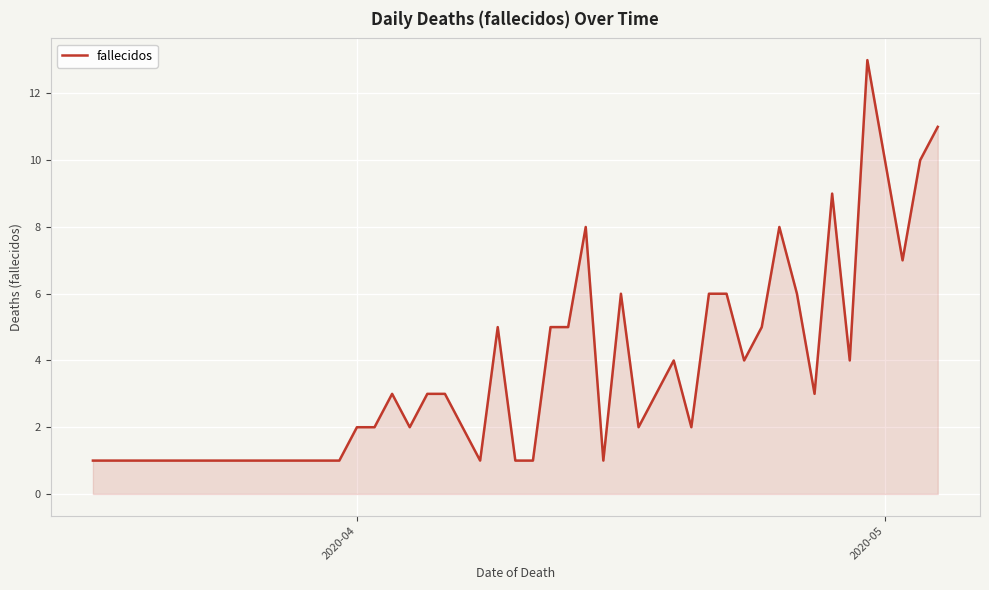

What is the greatest value displayed?

13